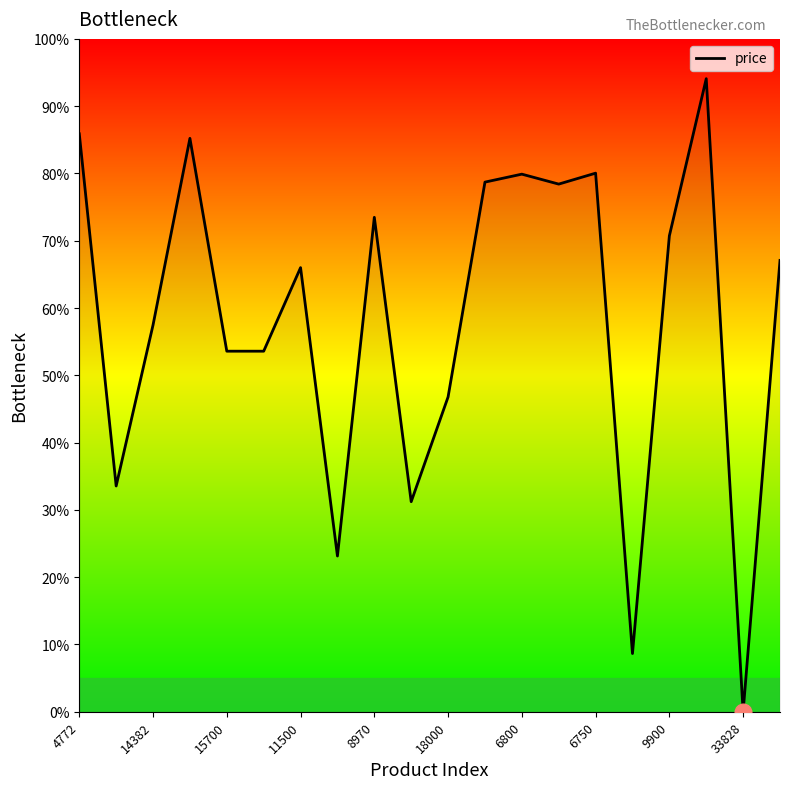

How many positive values are there?

19